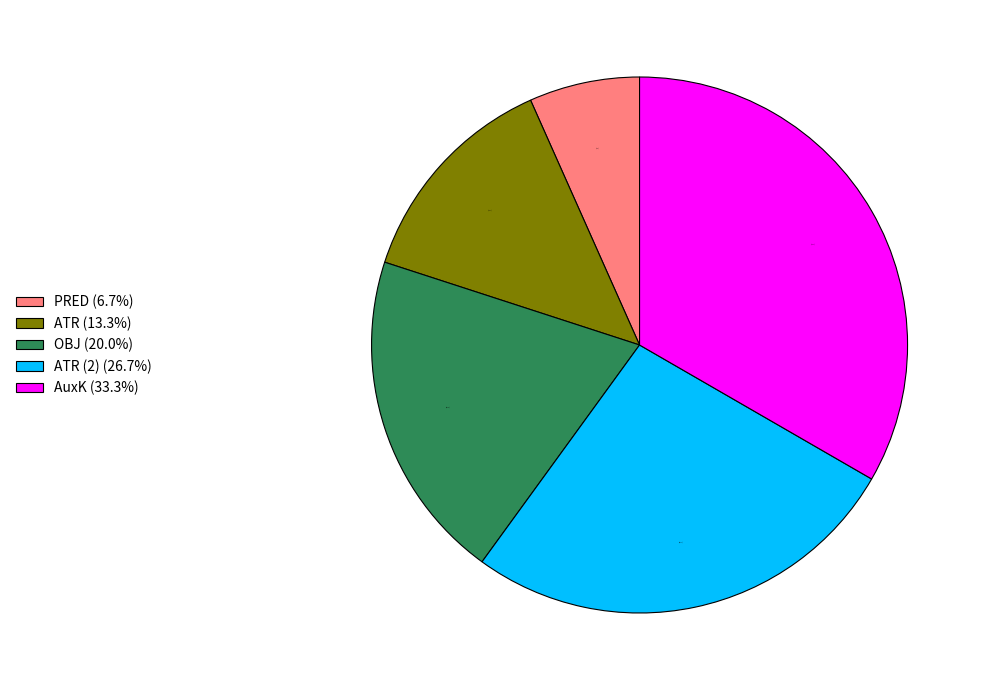

Count the number of slices in the pie.

5